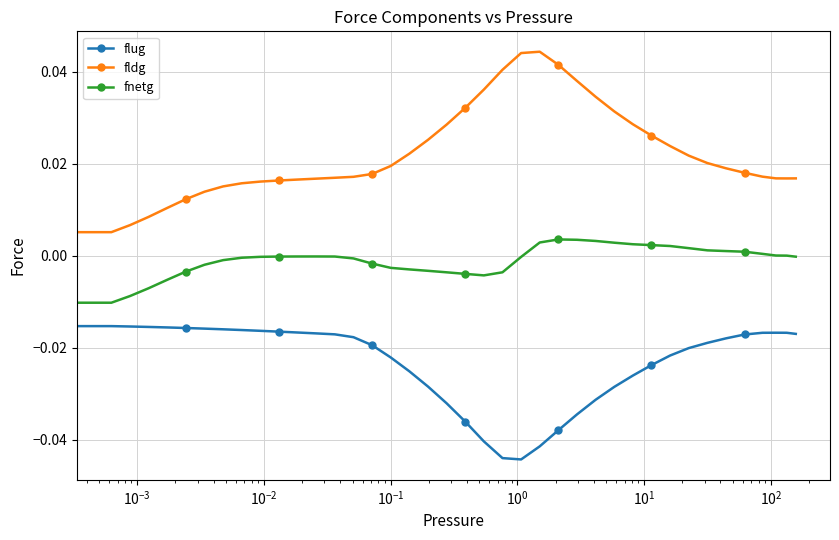

True or false: fnetg has more than 1 points higher than both neighbors.

True